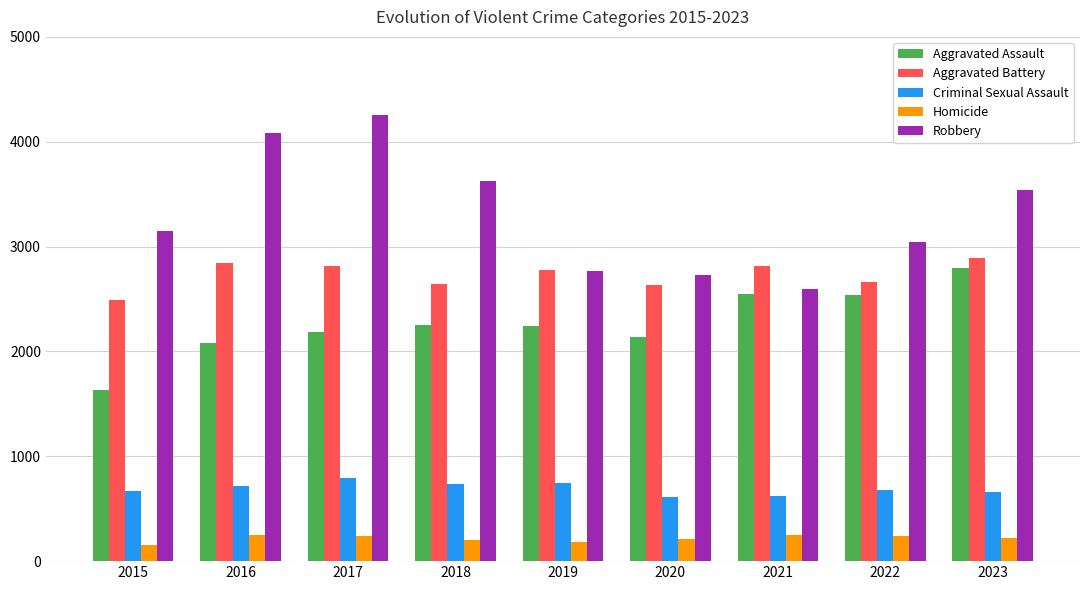

What is the sum of all Aggravated Assault values?

20420